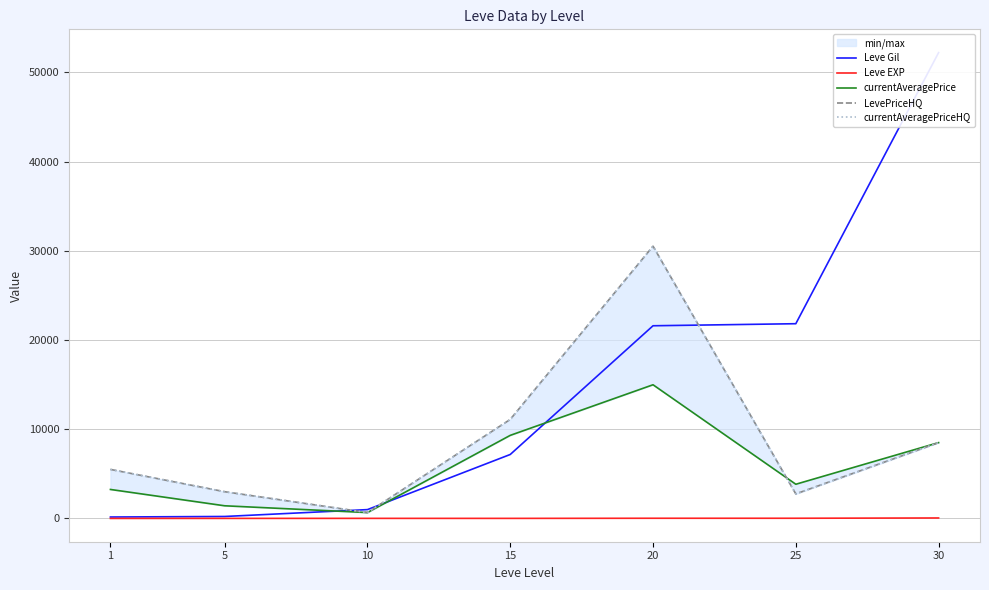

Rank the categories by currentAveragePrice value from lowest to highest.

10, 5, 1, 25, 30, 15, 20